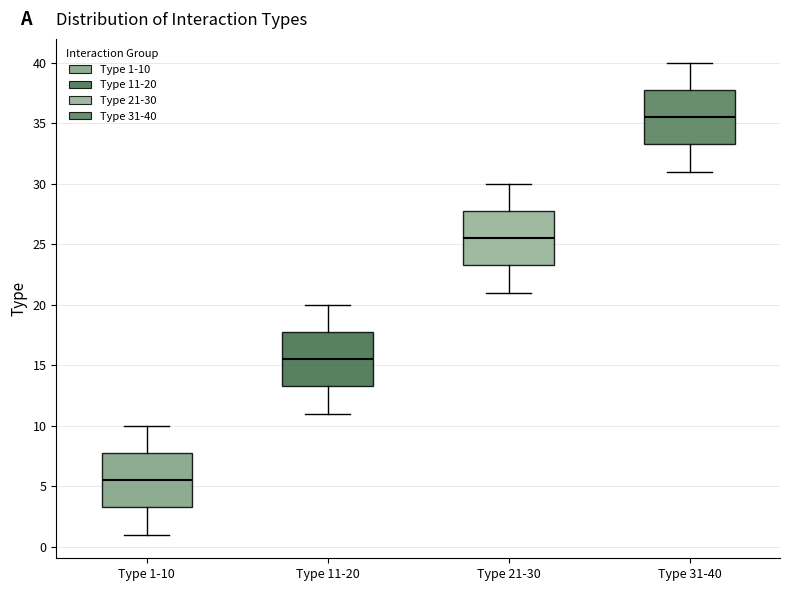

Reading left to right, read every box against the y-axis: the position of its median line, the range the box covers, and the ends of its whiskers. The values are not printed on the chart, so give them approximately, as read against the axis.

Type 1-10: median 5.5, box 3.5 to 8.0, whiskers 1.0 to 10.0
Type 11-20: median 15.5, box 13.5 to 18.0, whiskers 11.0 to 20.0
Type 21-30: median 25.5, box 23.5 to 28.0, whiskers 21.0 to 30.0
Type 31-40: median 35.5, box 33.5 to 38.0, whiskers 31.0 to 40.0